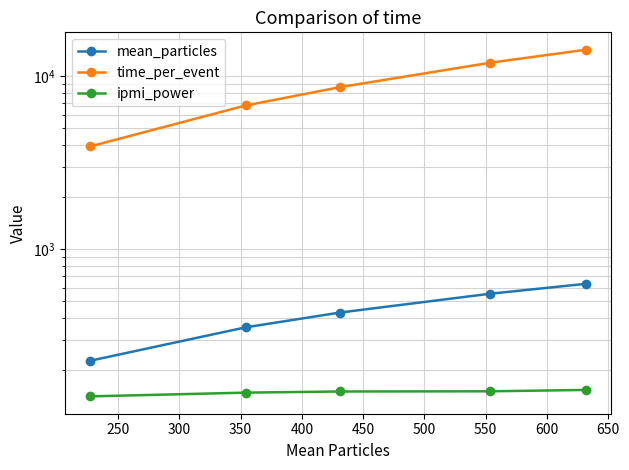

What are all the series names shown in the legend?

mean_particles, time_per_event, ipmi_power